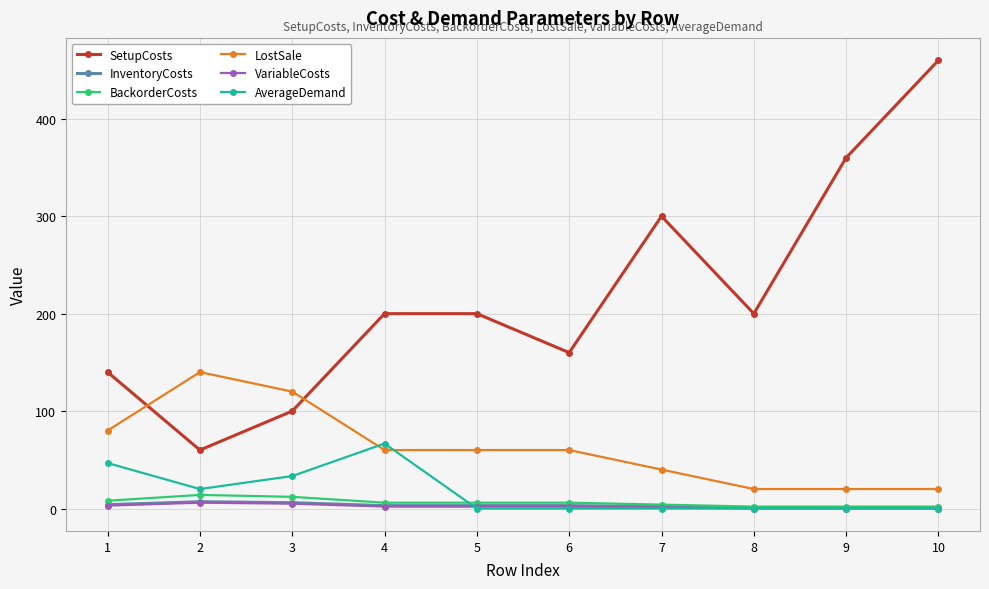

True or false: SetupCosts and VariableCosts cross at least once.

False